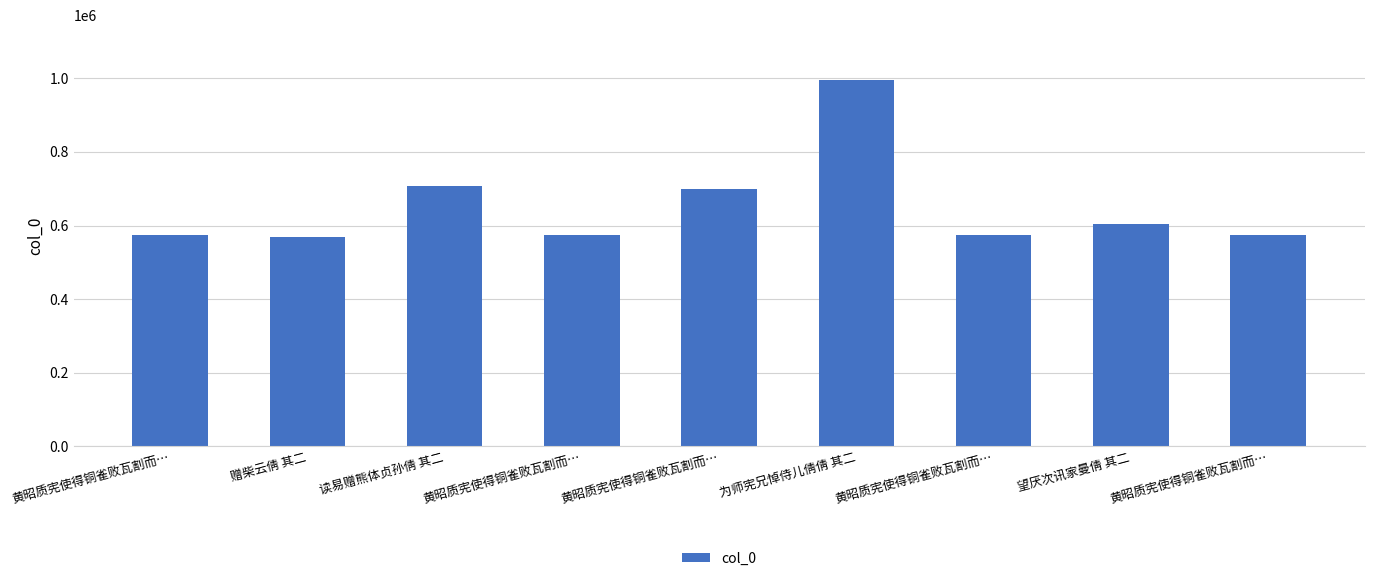

How many data points does each series have?

9